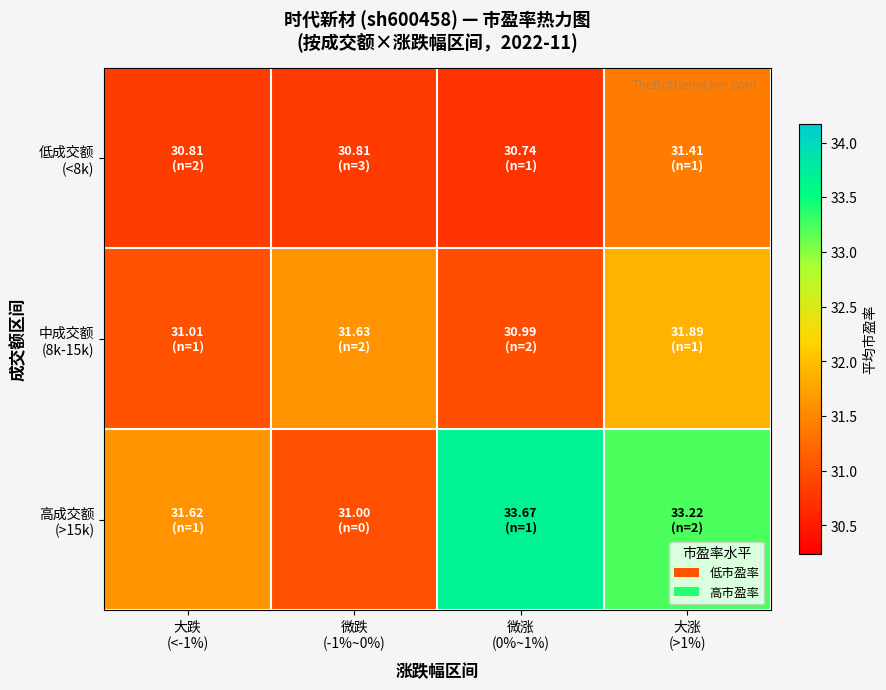

Between 大跌
(<-1%) and 大涨
(>1%), which is larger?

大涨
(>1%)